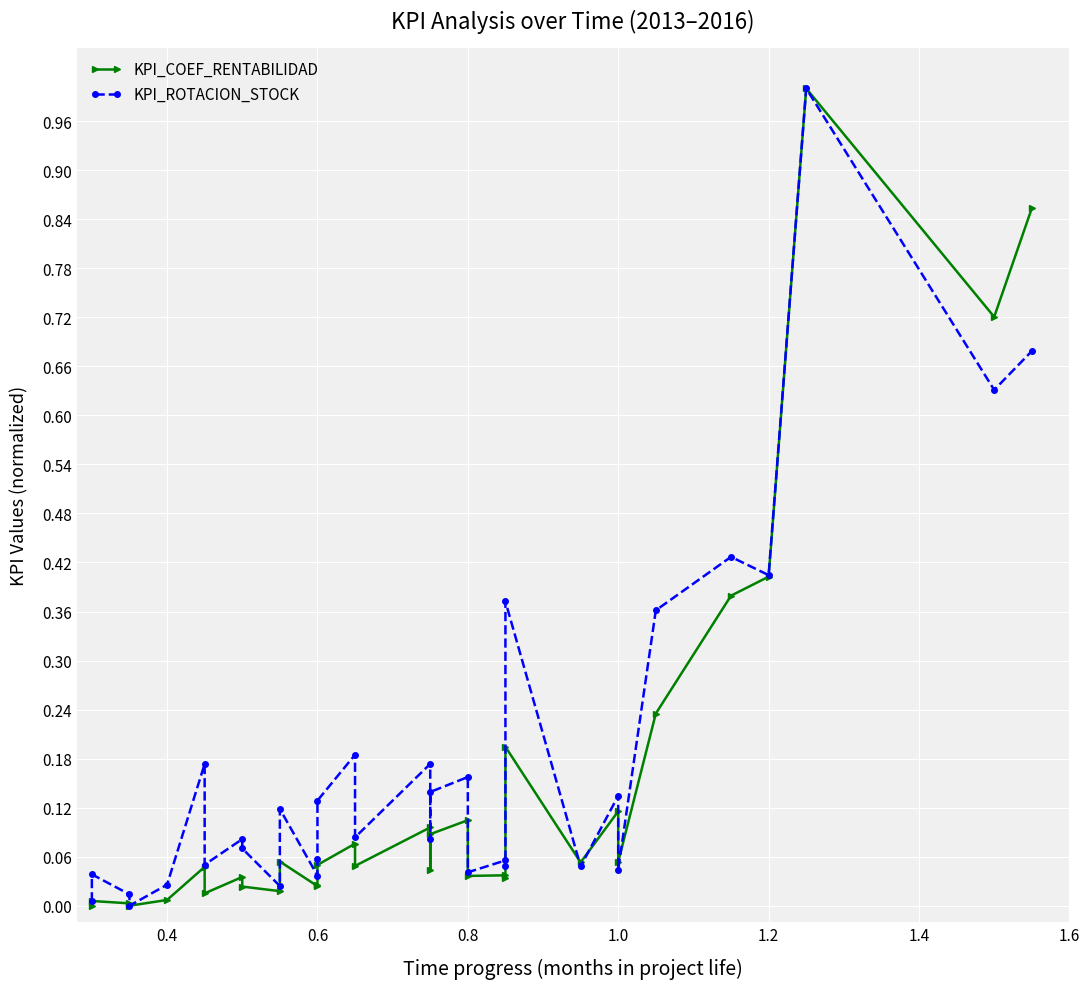

Is this an area chart (filled region under the line)?

No